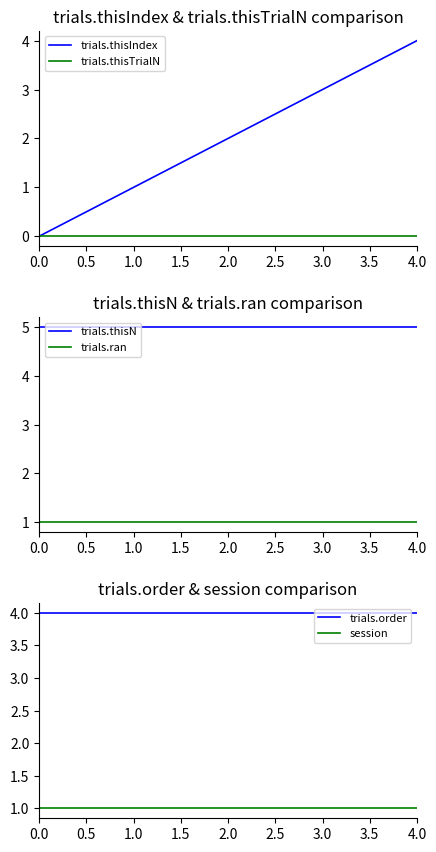

True or false: session and trials.thisIndex cross at least once.

False